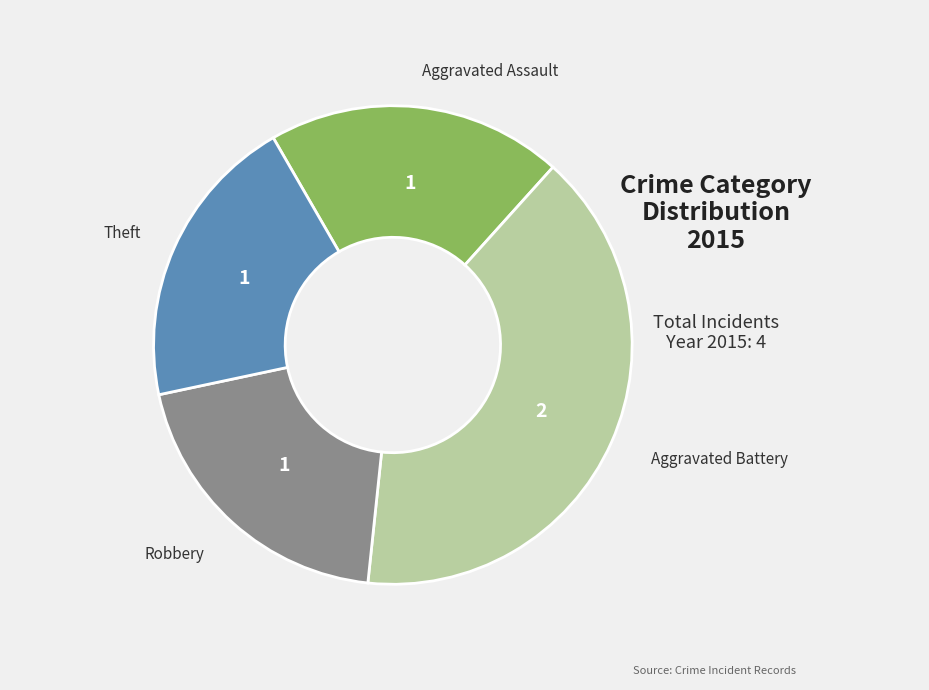

Is there any slice that represents more than half of the pie?

No